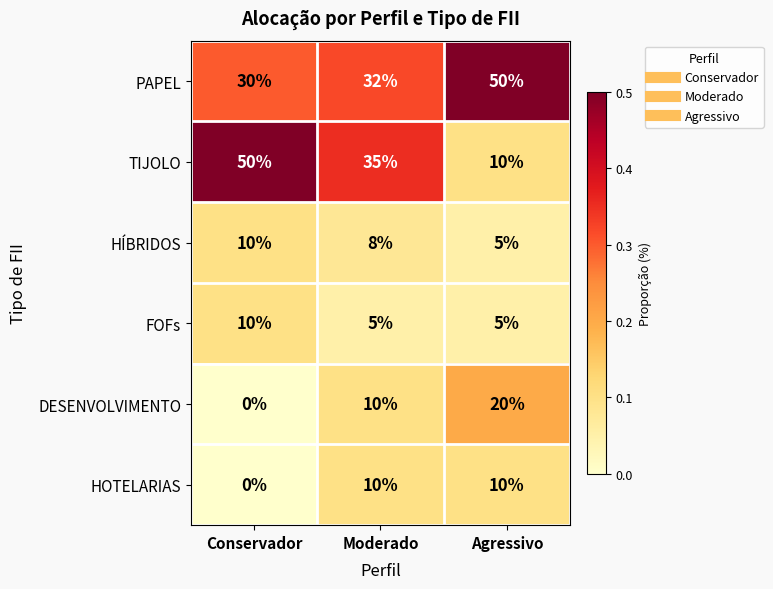

Is it true that HÍBRIDOS equals 8 at Moderado?

True